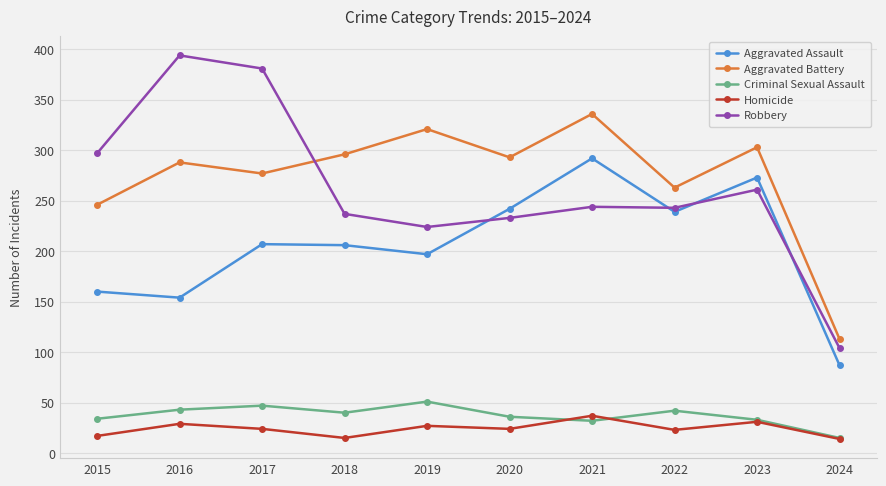

What is the value of the Aggravated Assault point at the 7th from the left?

292